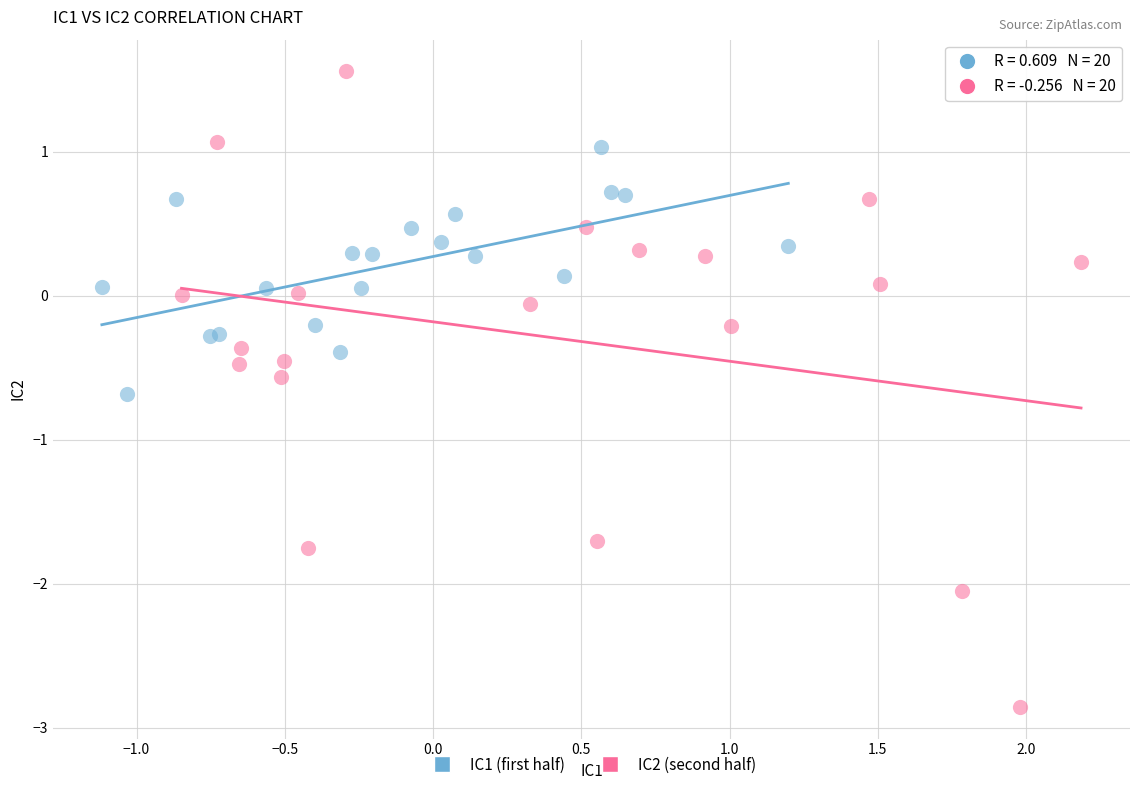

Which series reaches the minimum Y coordinate?

IC2 (second half)